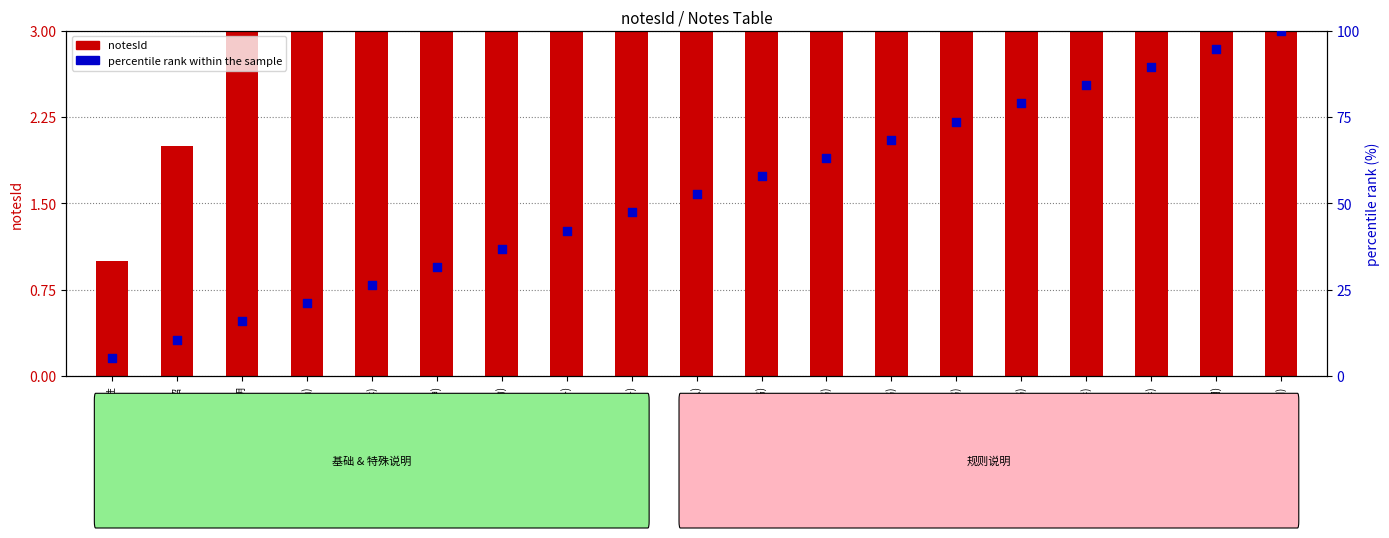

Which series reaches the maximum Y coordinate?

percentile rank within the sample